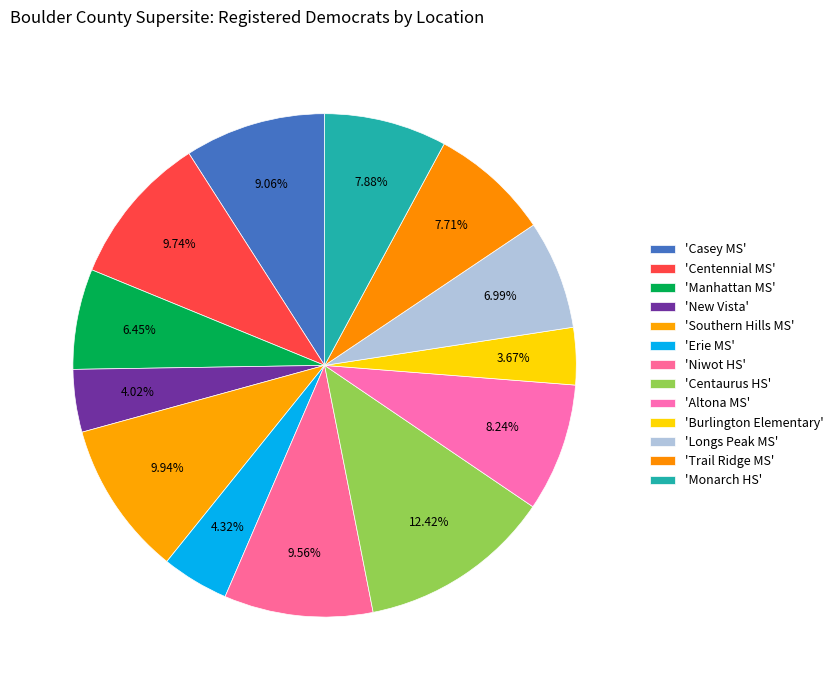

How many slices are in this pie chart?

13